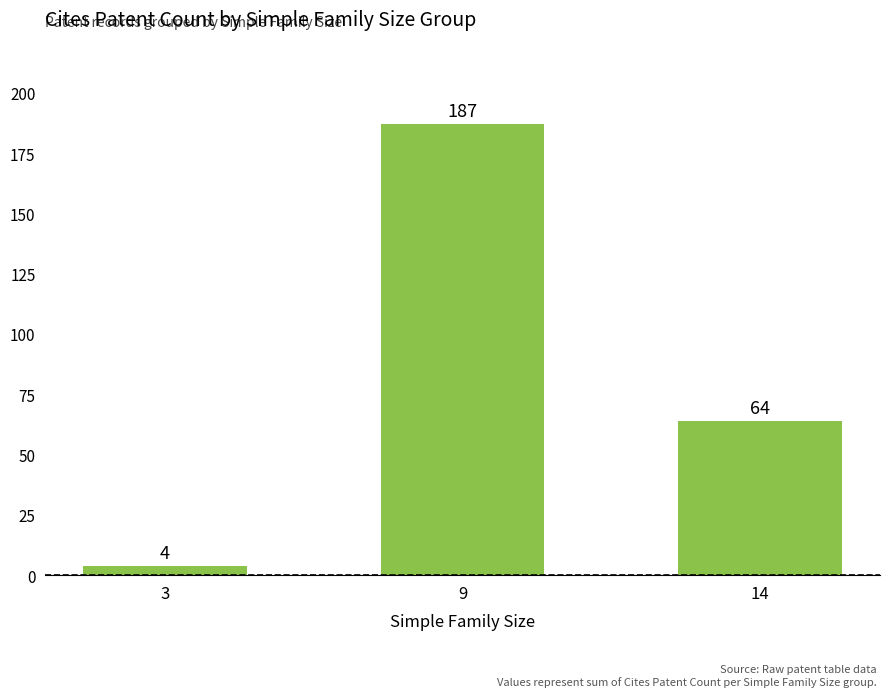

List the labels in order of value, smallest first.

3, 14, 9